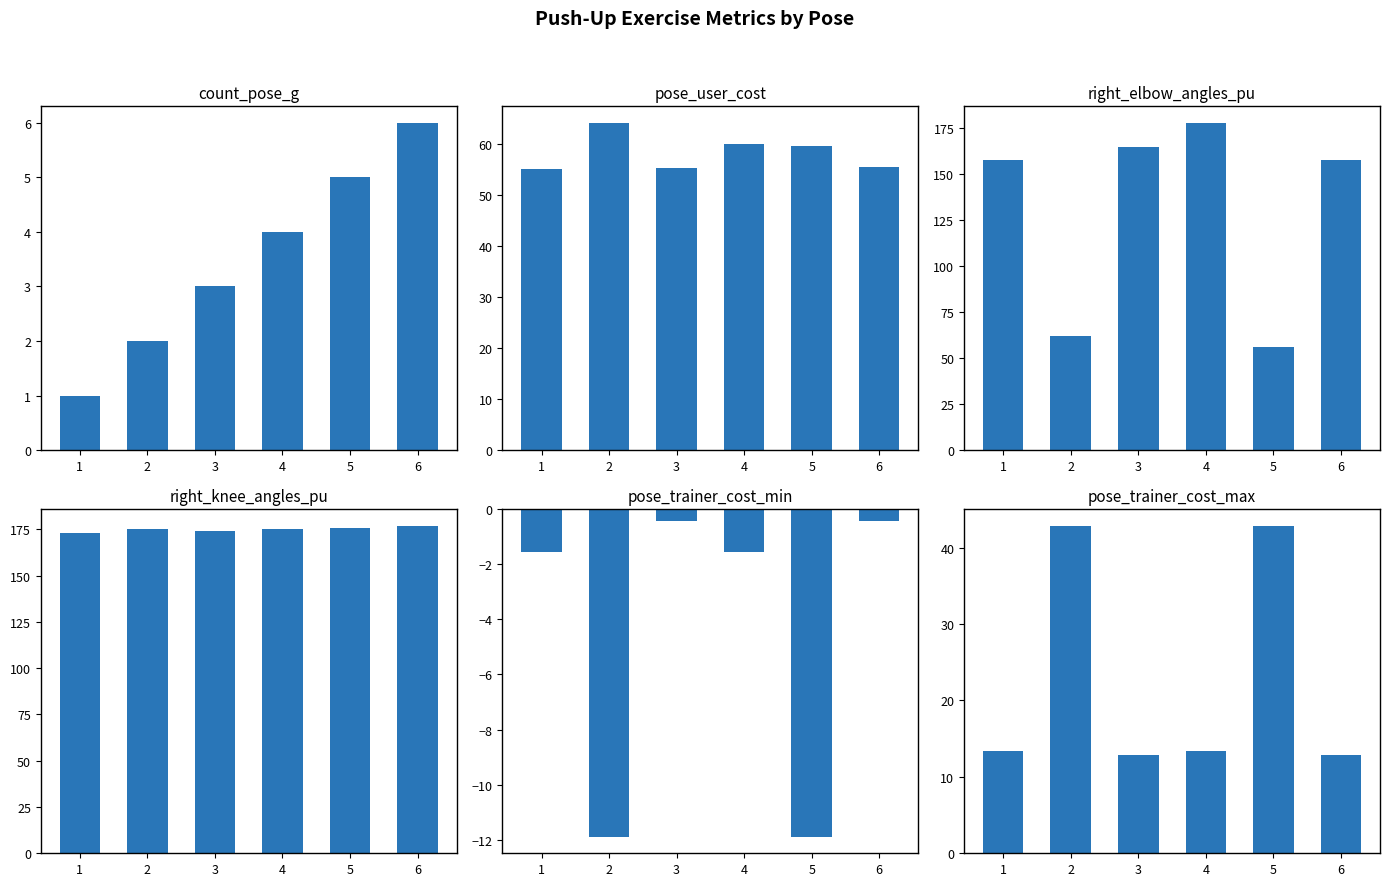

Between 3 and 4, which series saw the biggest shift?

right_elbow_angles_pu